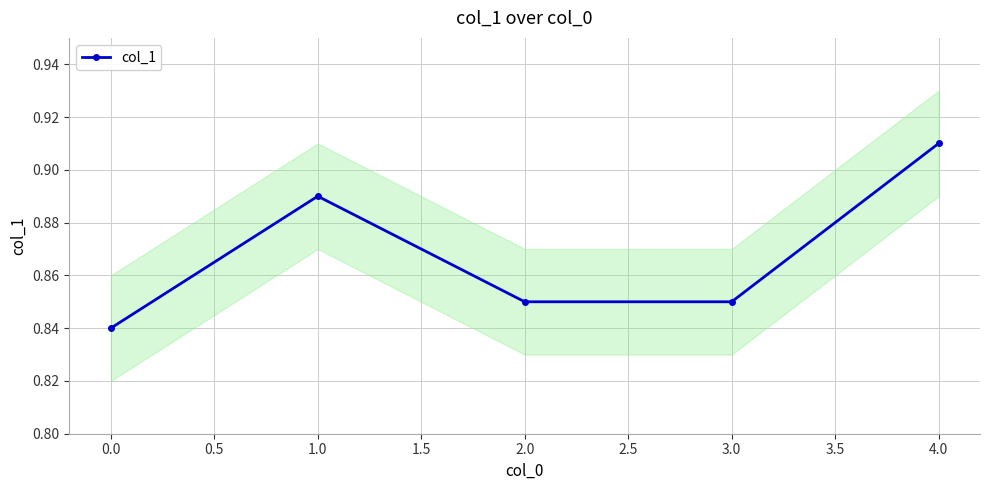

True or false: col_1 has a value of 0.4 at 4.0.

False